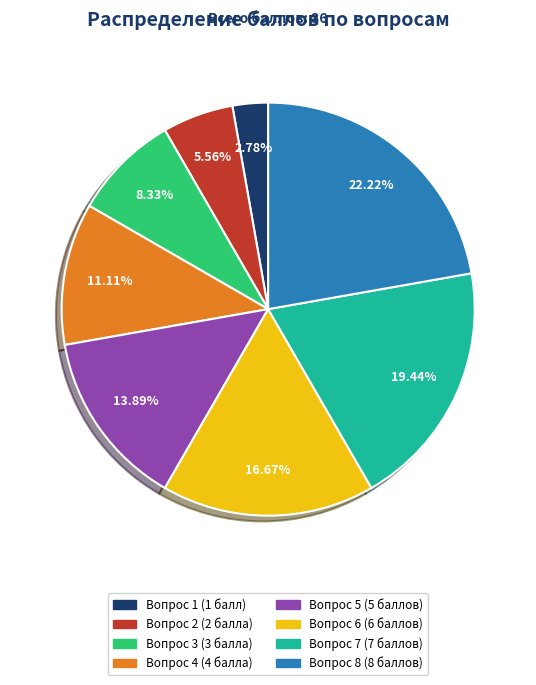

True or false: Вопрос 3 accounts for 3% of the total.

False